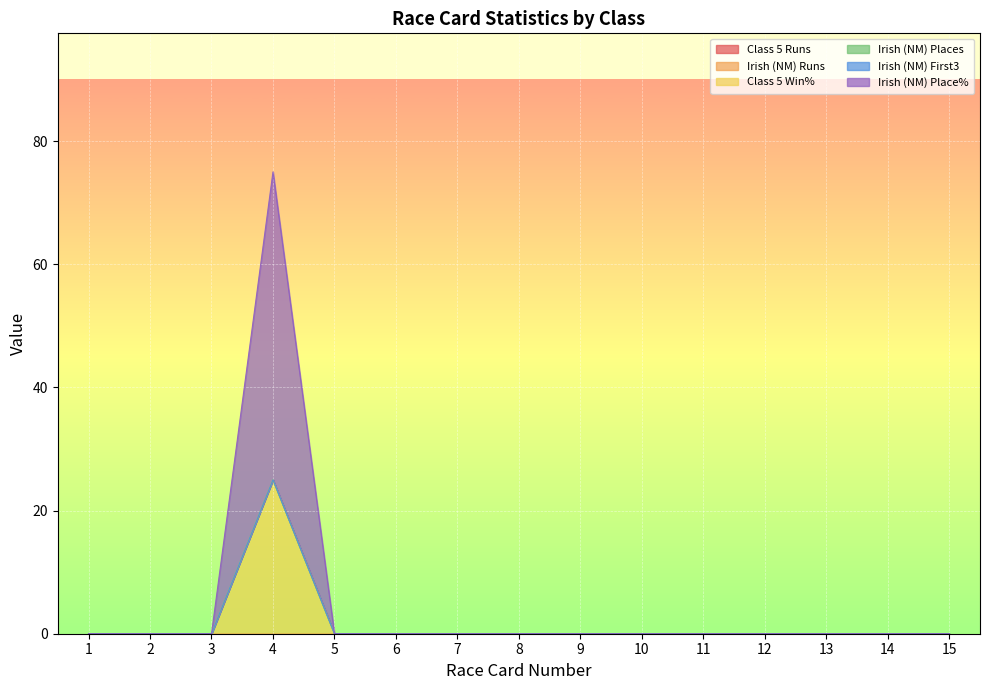

Where is Irish (NM) First3 nearest to the value 0?

1